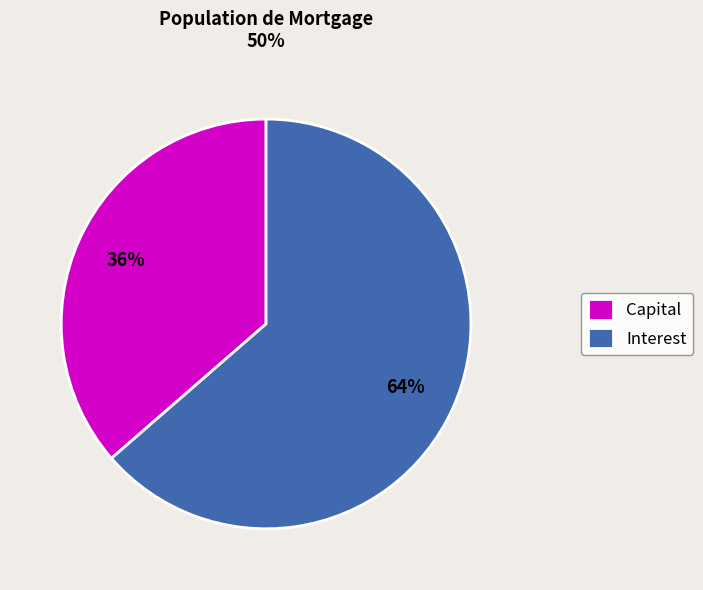

What is the largest slice in the pie chart?

Interest